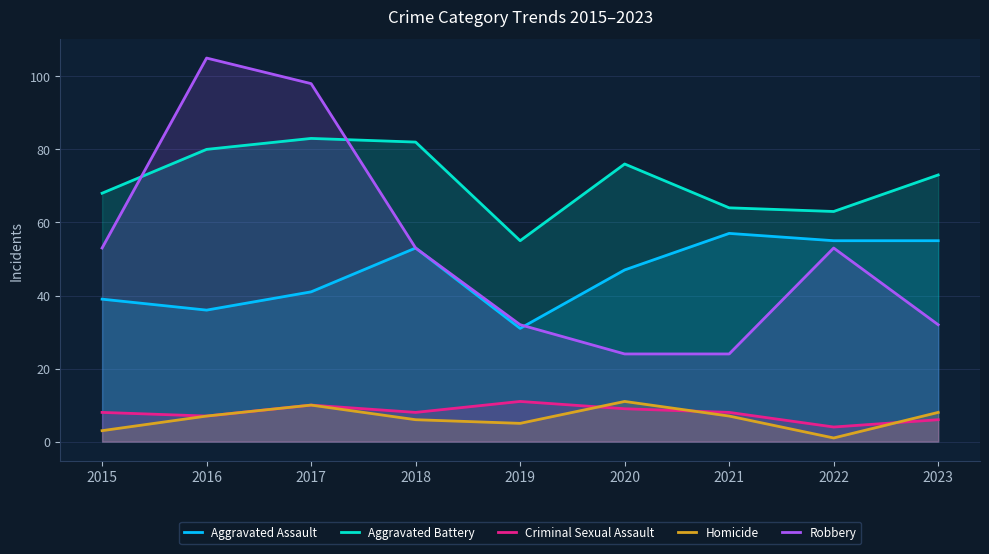

How many lines are shown in the chart?

5